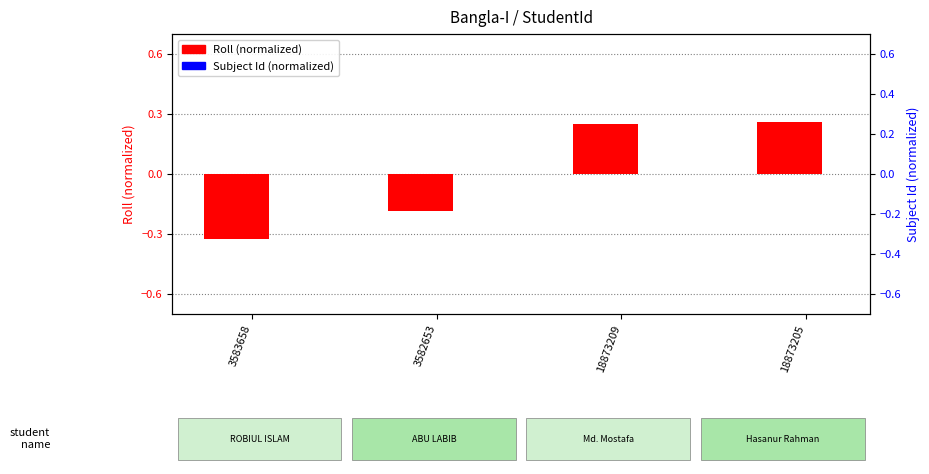

What is the difference between the highest and lowest values at 18873209?

0.2